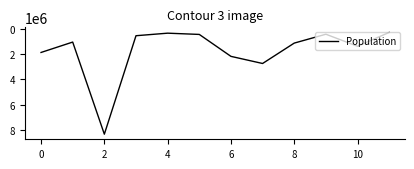

What is the sum of all values?

20888574